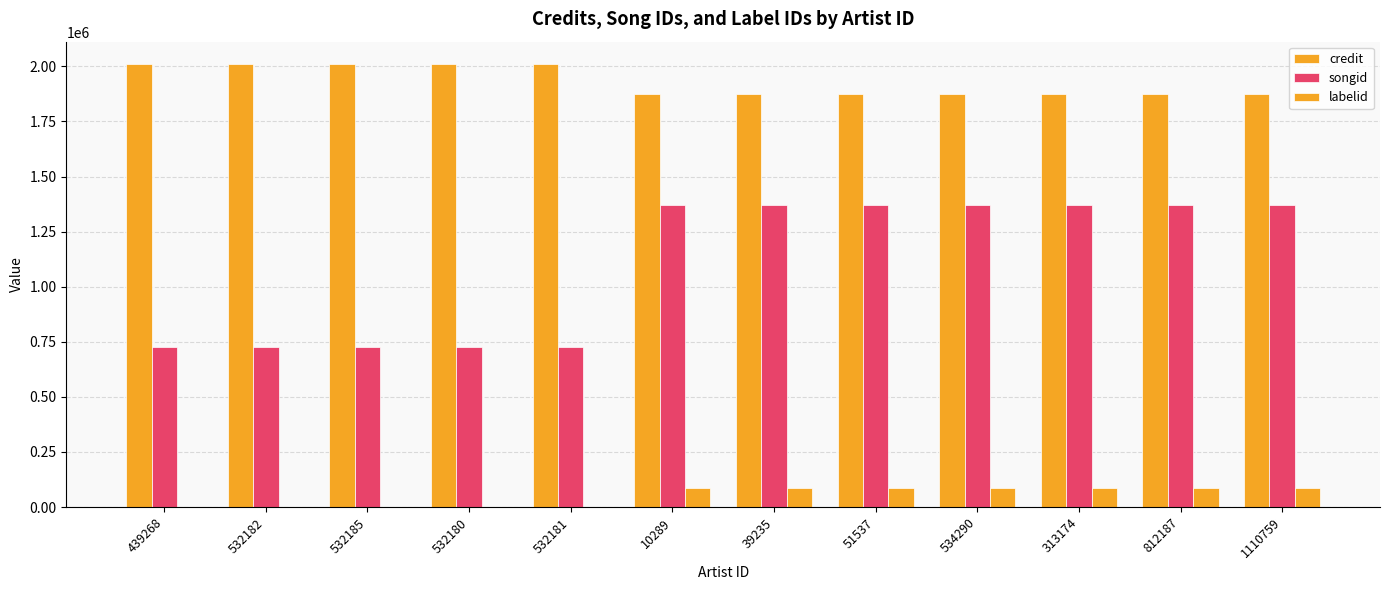

Count the number of data series in this chart.

3